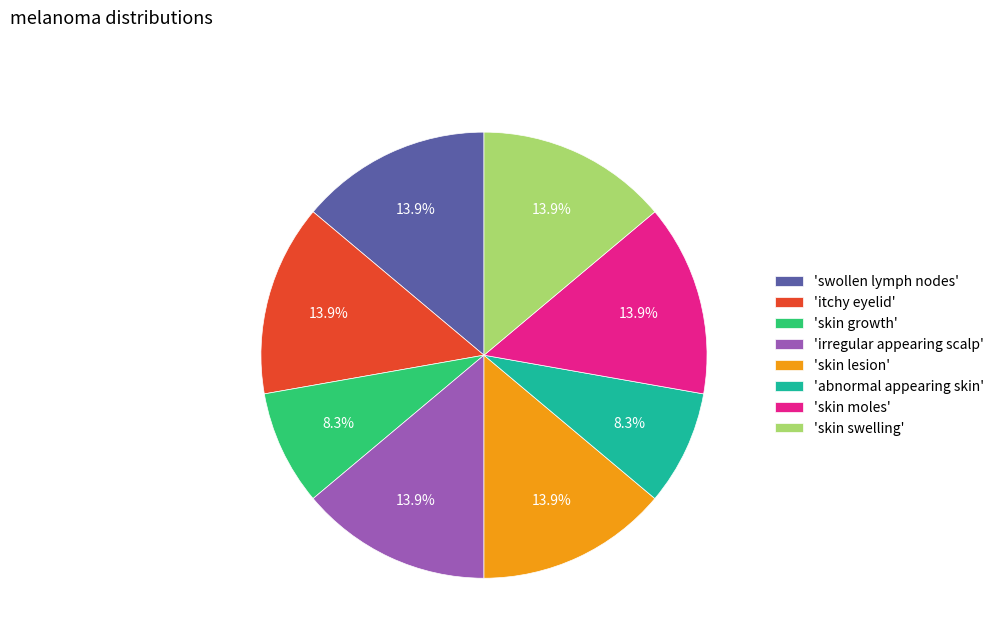

Does 'skin lesion' account for over 50% of the chart?

No